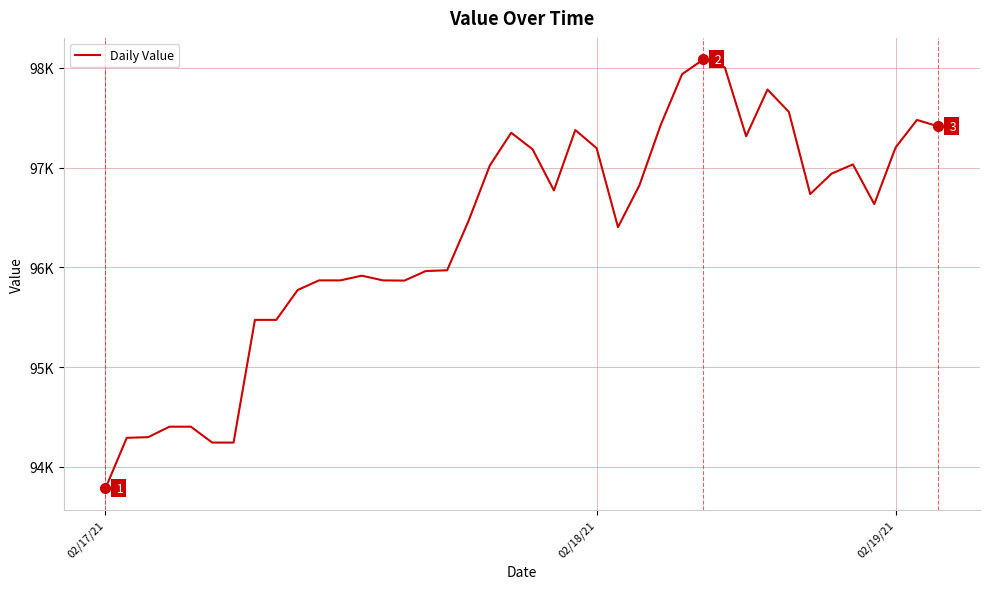

Reading left to right, extract all data points from this chart.

93784.6	94291.8	94298.4	94403.4	94403.4	94244.1	94244.1	95474.5	95474.5	95773.6	95870.4	95870.4	95917.5	95870.4	95868.3	95964.4	95971.6	96465.9	97022.9	97350.9	97184.9	96772.3	97378.0	97196.1	96403.9	96822.1	97428.9	97937.4	98086.8	98006.2	97315.9	97784.0	97560.0	96735.7	96940.7	97033.2	96635.1	97203.9	97479.4	97414.1